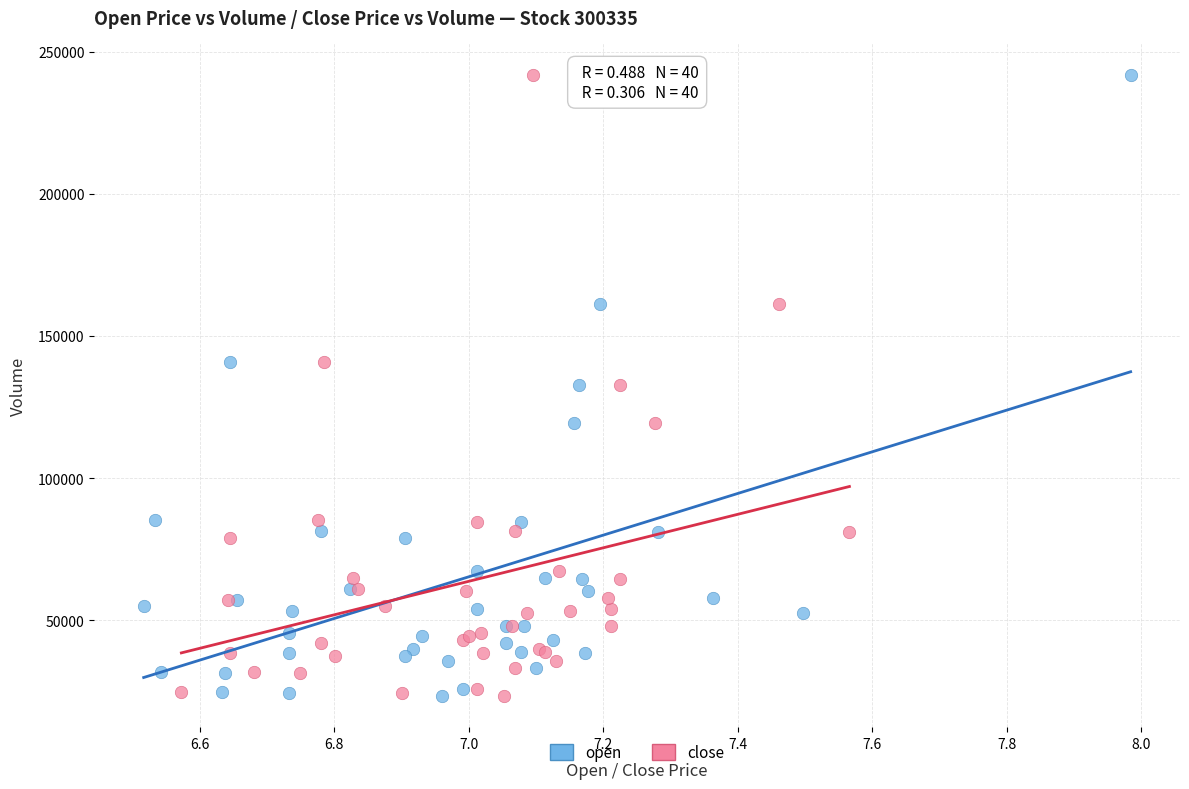

What are all the series names shown in the legend?

open, close